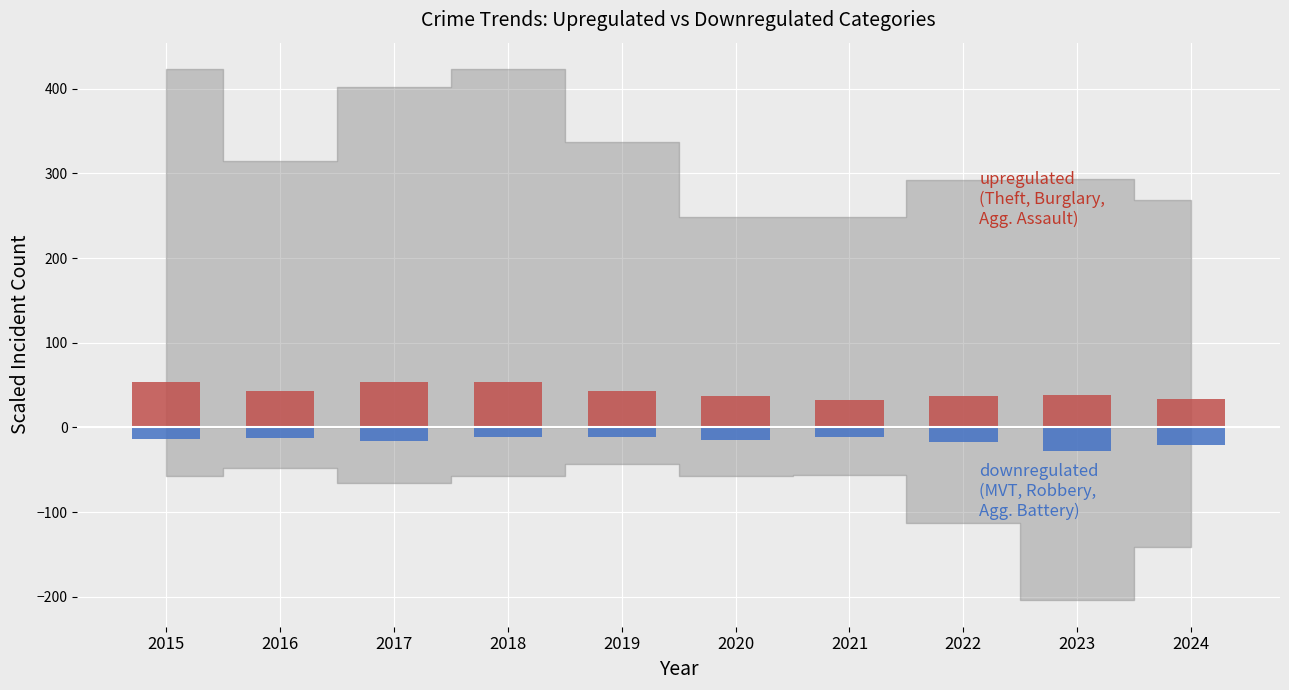

What is the difference between the maximum and minimum values in the Motor Vehicle Theft series?

16.1